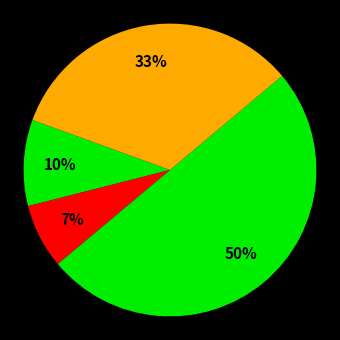

Count the number of slices in the pie.

4